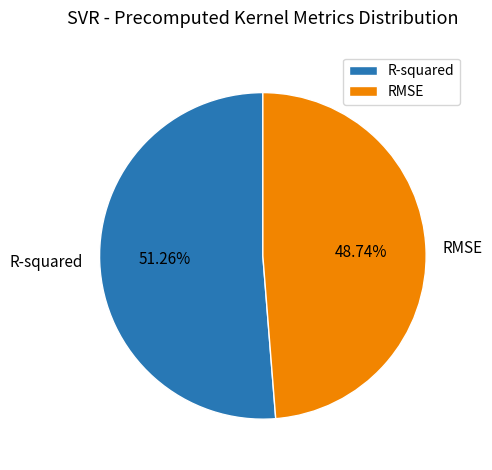

Which category has the biggest portion of the pie?

R-squared